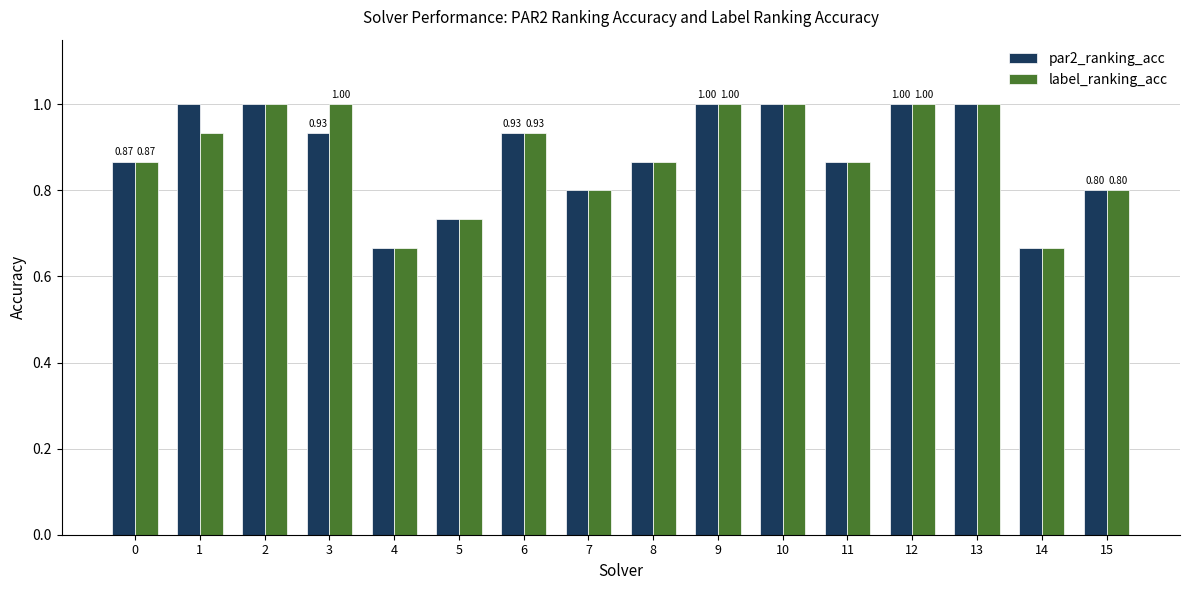

What is the difference between the maximum and minimum values in the label_ranking_acc series?

0.3